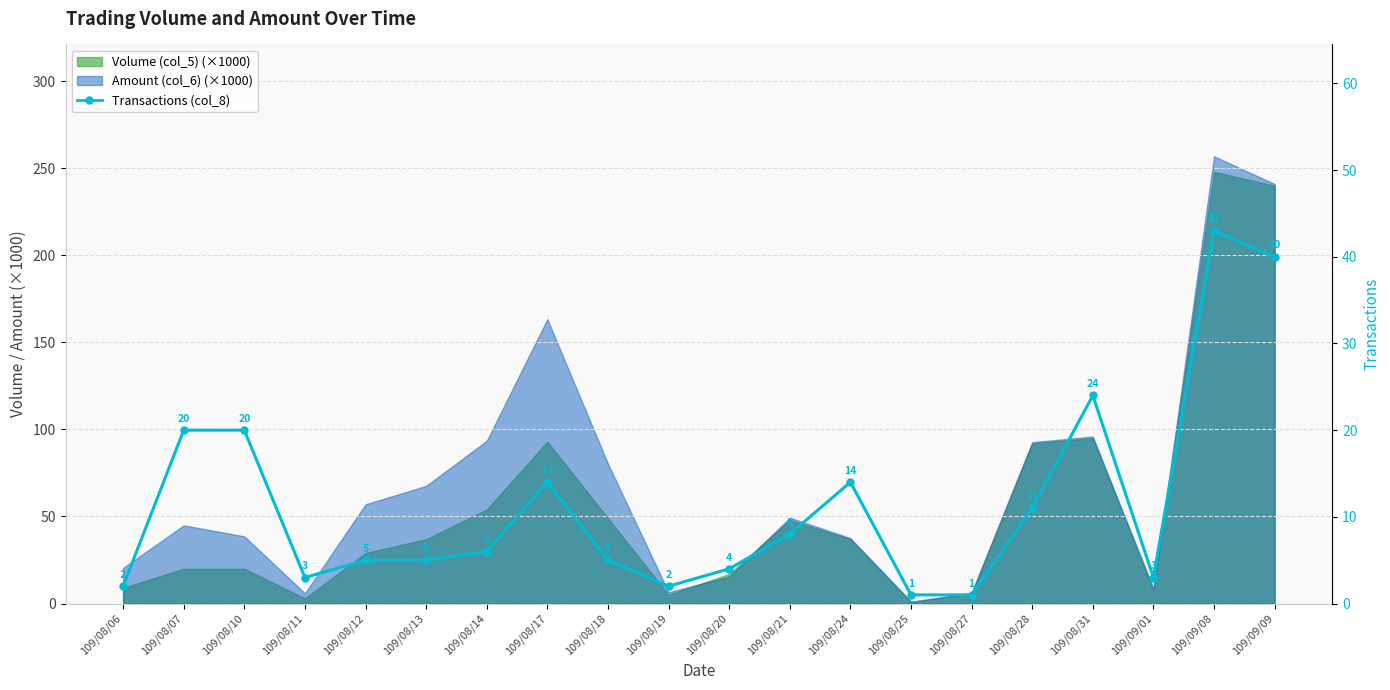

What is the sum of all values?

231